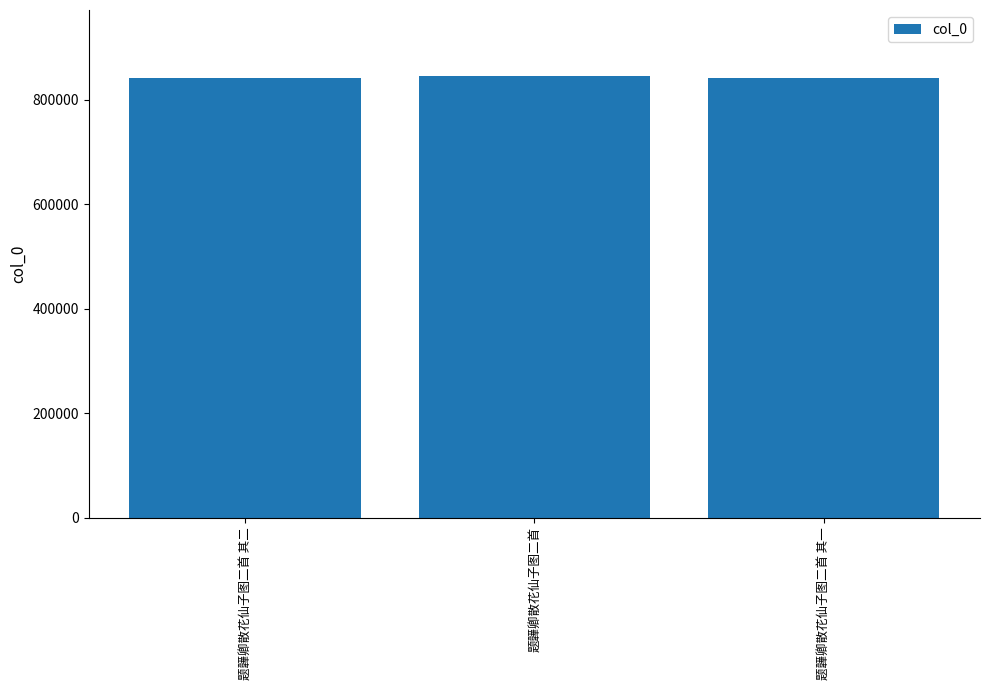

How many bars are there in total?

3